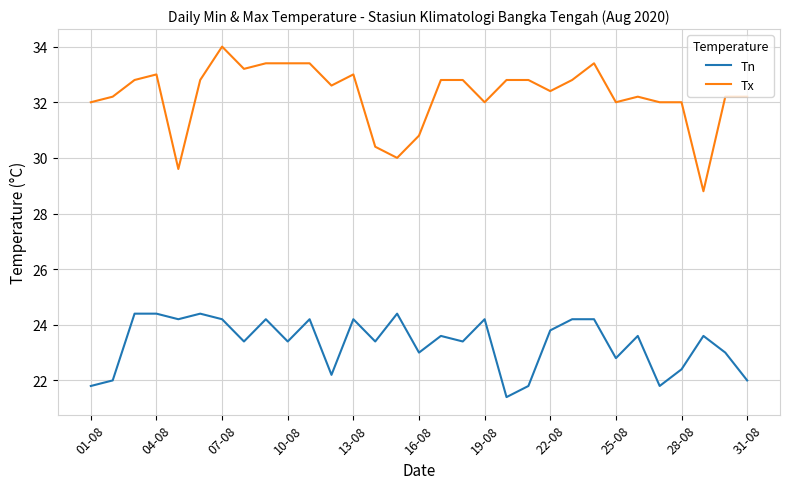

Which series has the largest total across all categories?

Tx